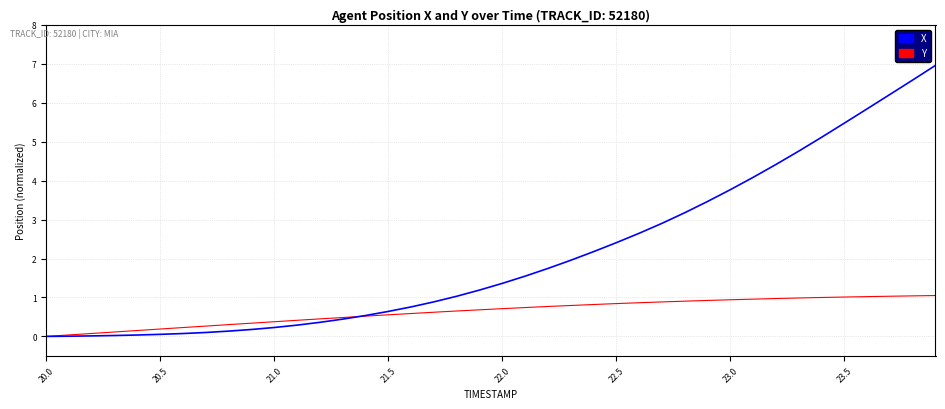

List the series in order of their overall mean, highest first.

X, Y